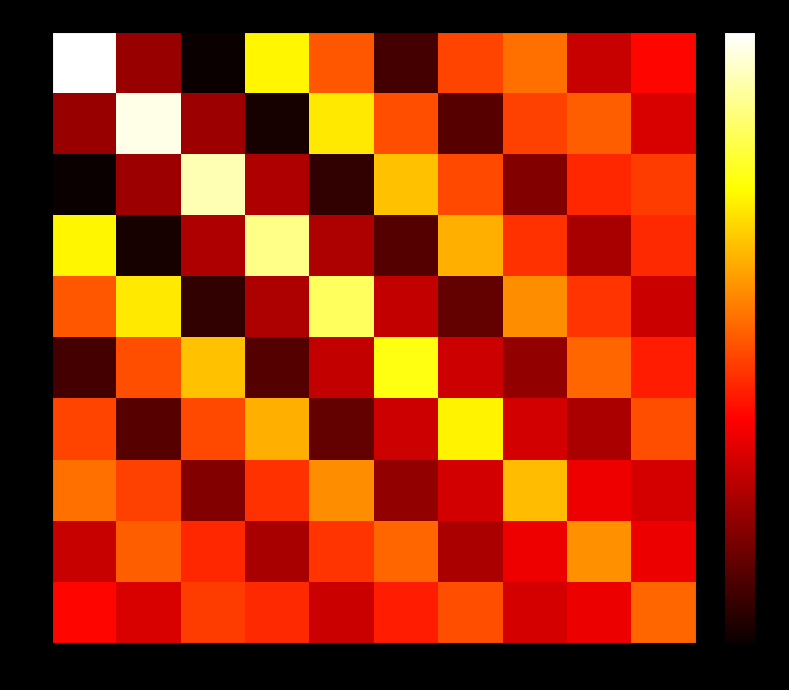

Is it true that row_1 equals -0.8 at col_9?

True